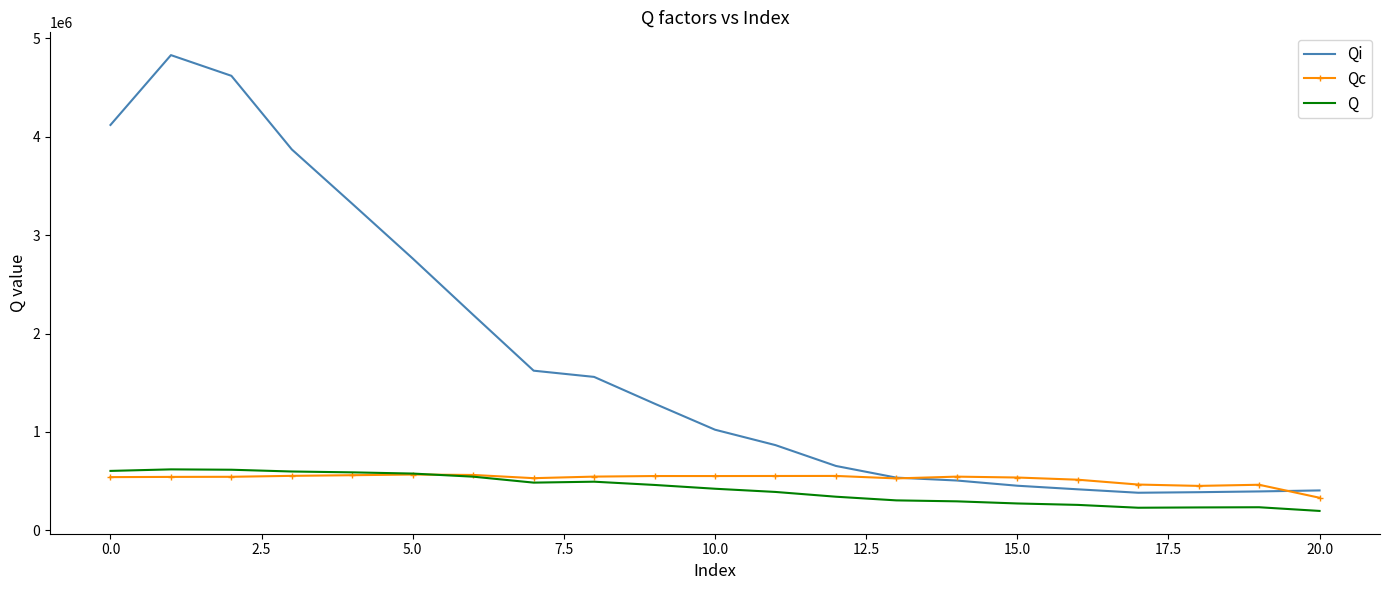

What is the difference between the second highest and minimum values in the Q series?

418800.6